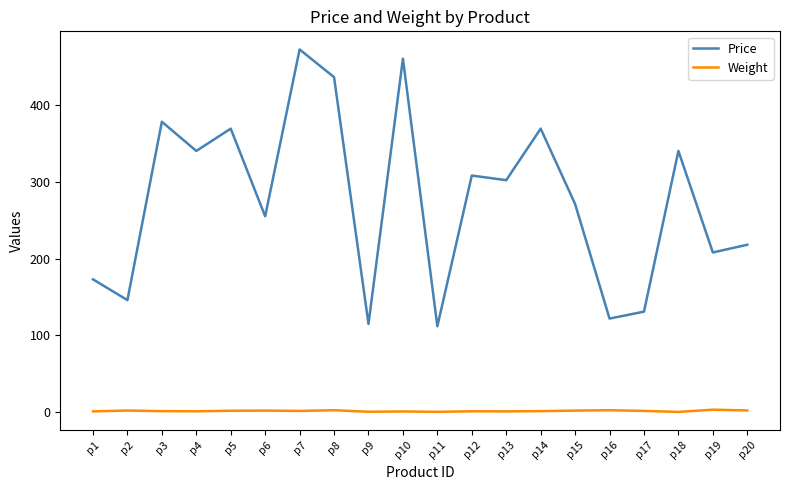

What is the total value across all series at p18?

340.6